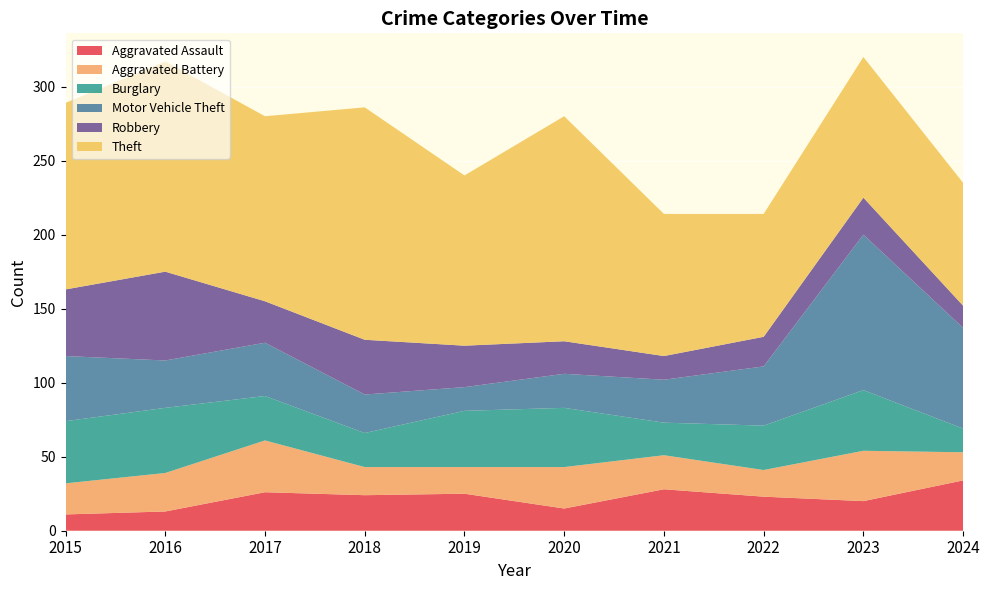

Reading left to right, extract all data points from this chart.

Aggravated Assault: 2015=11	2016=13	2017=26	2018=24	2019=25	2020=15	2021=28	2022=23	2023=20	2024=34
Aggravated Battery: 2015=21	2016=26	2017=35	2018=19	2019=18	2020=28	2021=23	2022=18	2023=34	2024=19
Burglary: 2015=42	2016=44	2017=30	2018=23	2019=38	2020=40	2021=22	2022=30	2023=41	2024=16
Motor Vehicle Theft: 2015=44	2016=32	2017=36	2018=26	2019=16	2020=23	2021=29	2022=40	2023=105	2024=68
Robbery: 2015=45	2016=60	2017=28	2018=37	2019=28	2020=22	2021=16	2022=20	2023=25	2024=15
Theft: 2015=126	2016=142	2017=125	2018=157	2019=115	2020=152	2021=96	2022=83	2023=95	2024=83